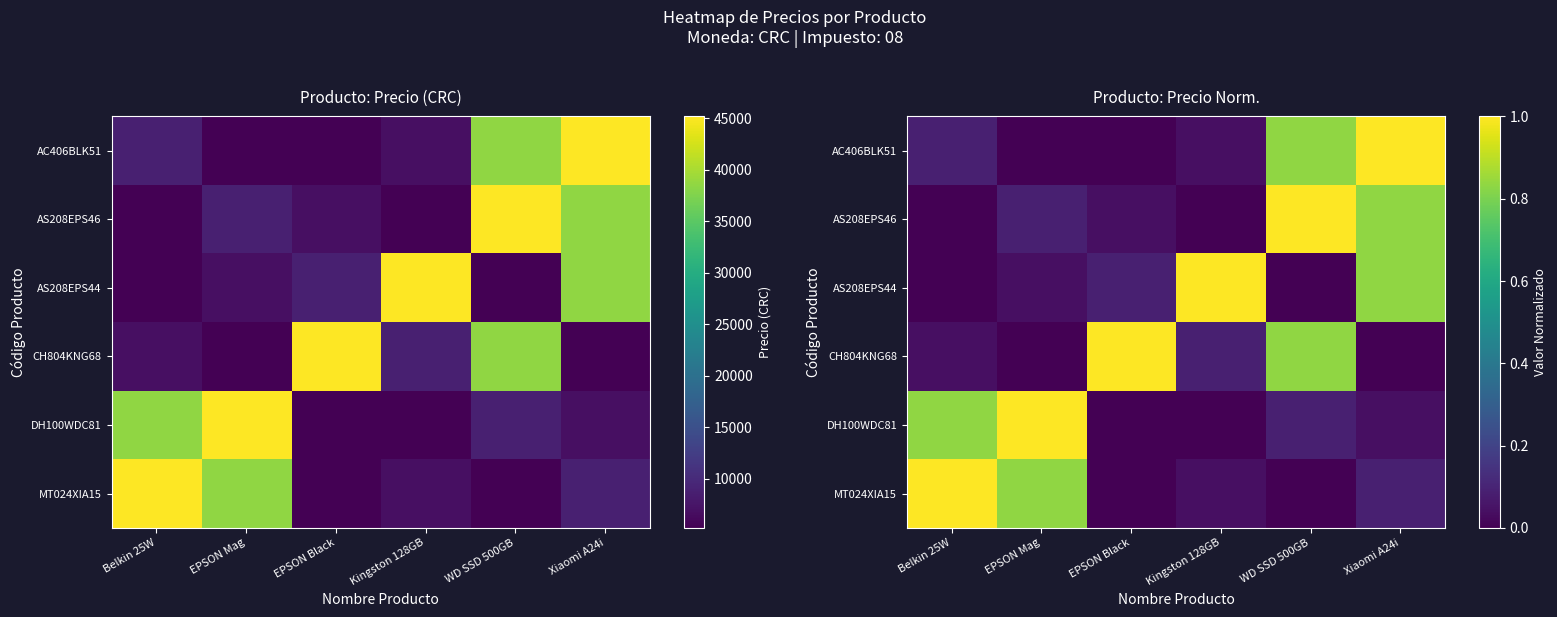

How many data points does each series have?

6